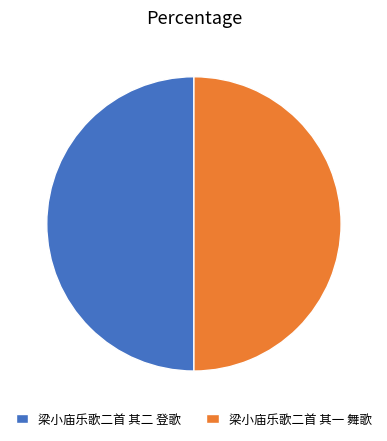

How many segments does this pie chart have?

2